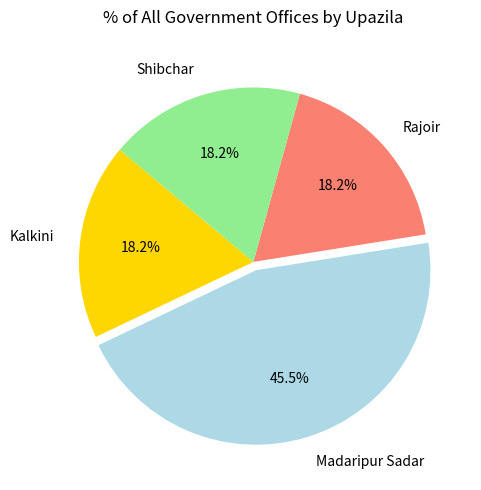

How many segments does this pie chart have?

4